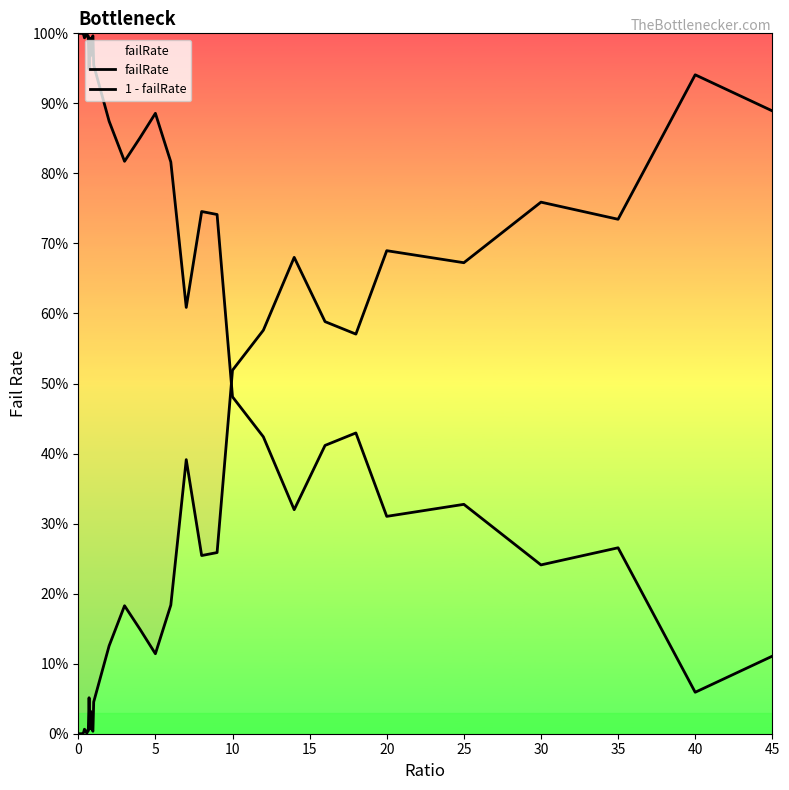

What is the total value across all series at 20?

1.0